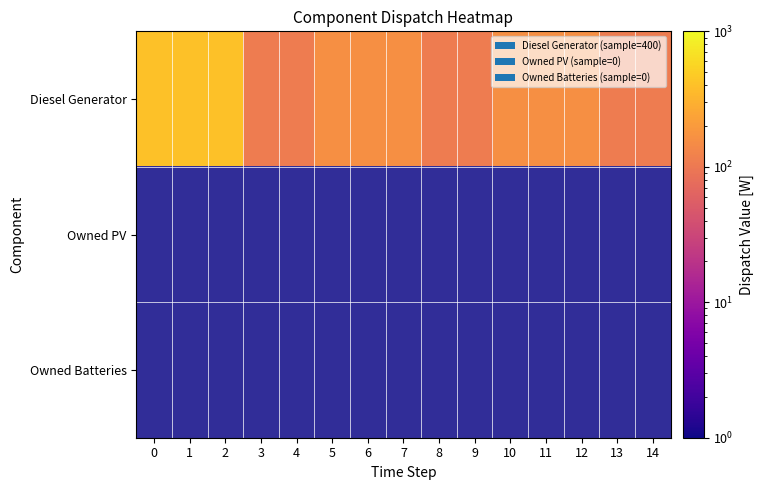

Is the value of row_2 at 9 greater than the value of row_0 at 11?

No